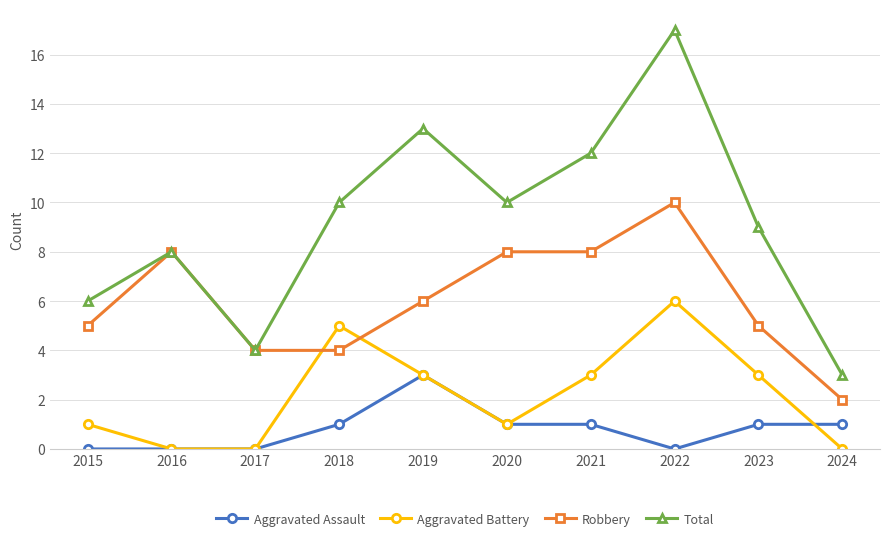

Rank the series by their average value, from lowest to highest.

Aggravated Assault, Aggravated Battery, Robbery, Total